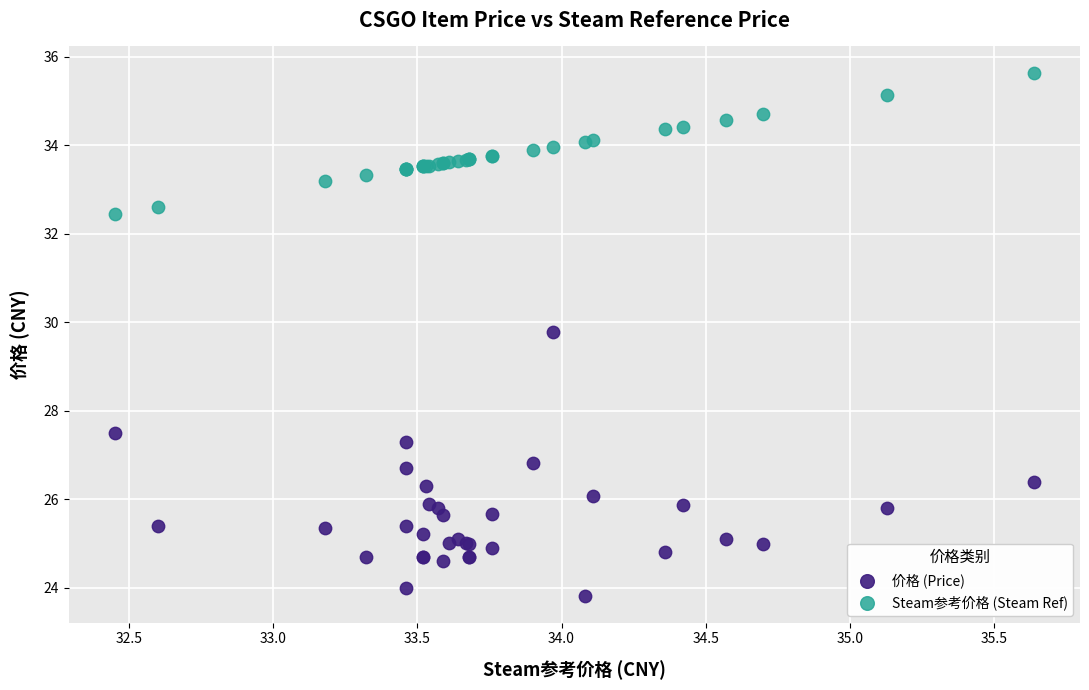

What are all the series names shown in the legend?

价格 (Price), Steam参考价格 (Steam Ref)